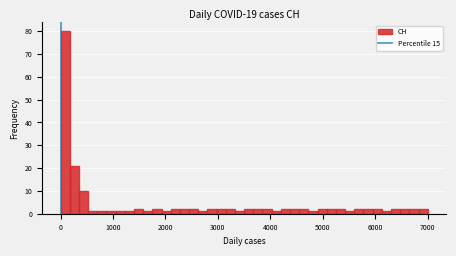

Around what value on the x-axis is the tallest bar? Give the approximate position of its centre, as read against the axis.

100